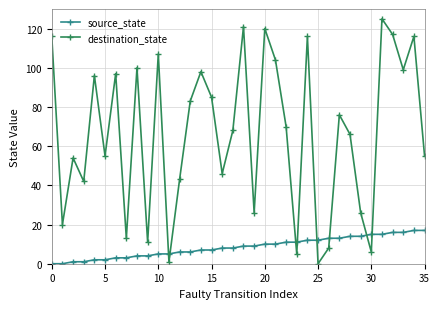

What is the value of the source_state point at the 28th from the left?

13